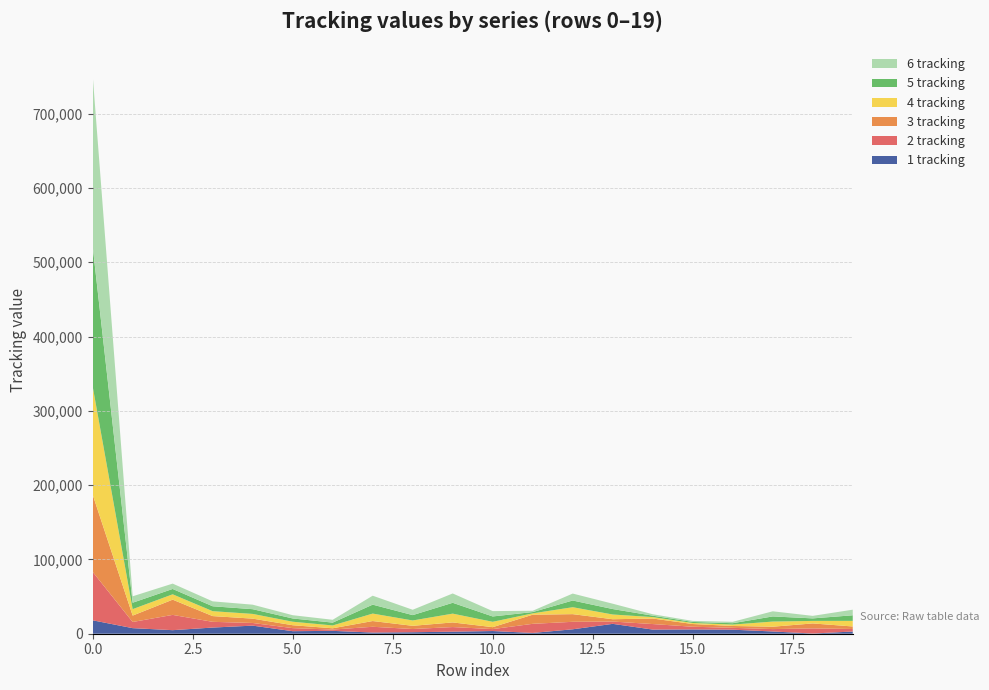

Reading left to right, extract all data points from this chart.

1 tracking: 18062	7507	4786	8310	10882	3411	3858	1603	2023	2735	3620	1063	5966	13288	5584	5777	5440	3026	260	2969
2 tracking: 65255	8301	20569	7712	3591	4131	1731	7739	4311	6234	2610	12271	10075	3108	7439	3640	2496	3214	6910	3401
3 tracking: 103907	8618	20502	7712	5838	3900	1731	7739	4311	6234	2610	12271	10319	3108	7439	3640	2496	3214	6674	3401
4 tracking: 145828	8655	7202	6619	6356	4718	3818	10034	7202	11835	7202	1808	9334	6365	1924	1398	1873	6912	3401	7528
5 tracking: 188781	8655	7202	6603	6356	4388	3818	12035	7202	14595	7202	1737	9021	7345	1924	1398	1873	6912	3401	7528
6 tracking: 230546	8656	7202	6622	6085	4388	3818	12035	7202	12568	7202	1774	9346	7208	1924	1398	1873	6912	3401	7528